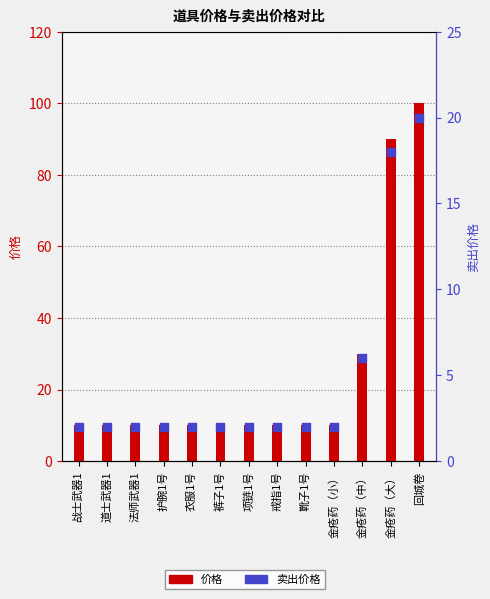

What are all the series names shown in the legend?

价格, 卖出价格